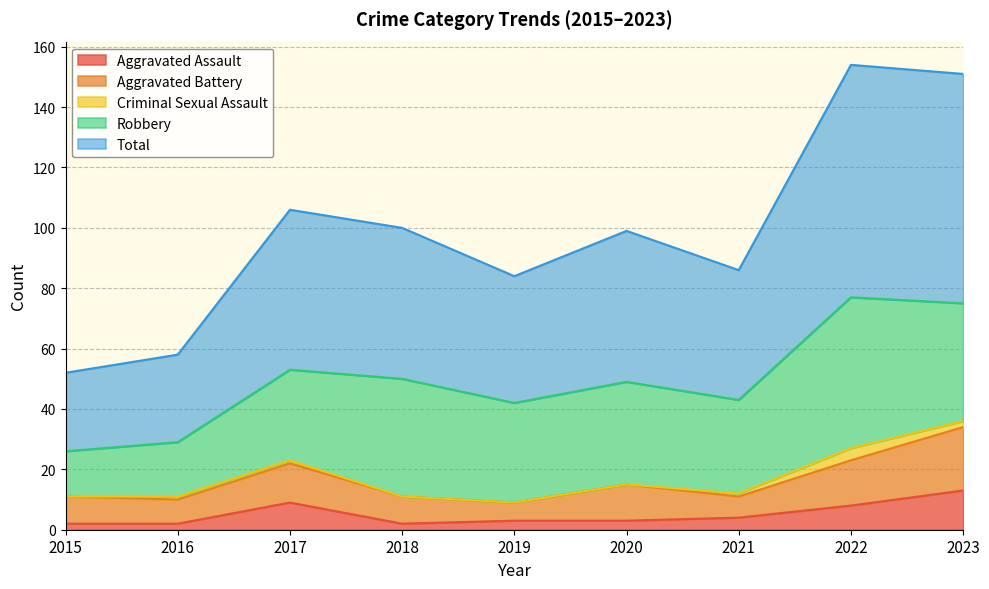

At which label does Aggravated Battery reach its peak?

2023